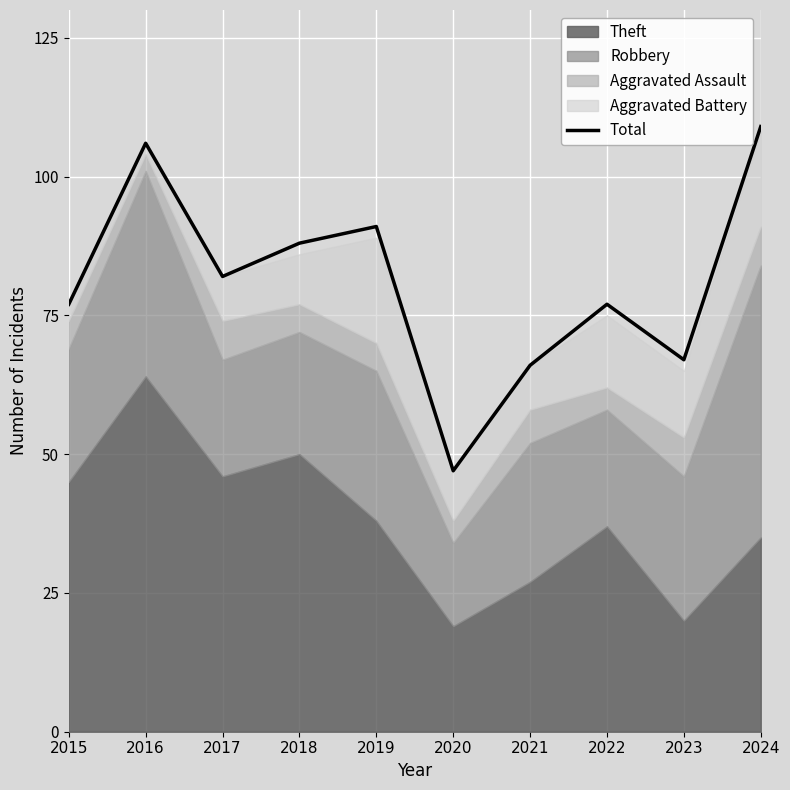

Between 2016 and 2020, which is larger?

2016